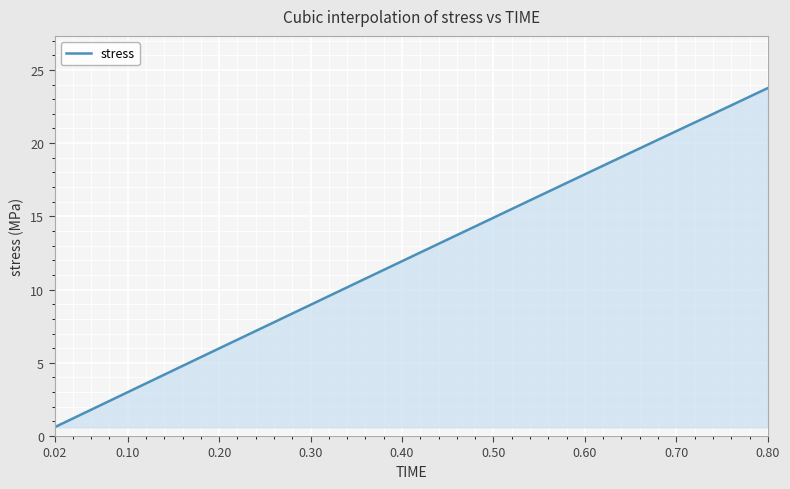

How many lines are shown in the chart?

1